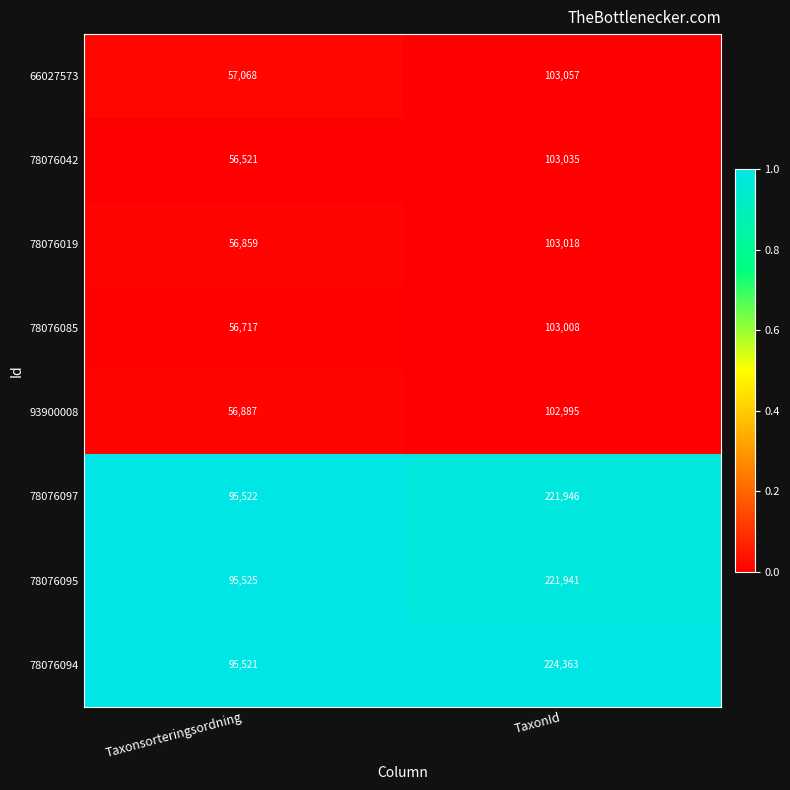

Reading right to left, transcribe all the data shown in this chart.

66027573: TaxonId=103057	Taxonsorteringsordning=57068
78076042: TaxonId=103035	Taxonsorteringsordning=56521
78076019: TaxonId=103018	Taxonsorteringsordning=56859
78076085: TaxonId=103008	Taxonsorteringsordning=56717
93900008: TaxonId=102995	Taxonsorteringsordning=56887
78076097: TaxonId=221946	Taxonsorteringsordning=95522
78076095: TaxonId=221941	Taxonsorteringsordning=95525
78076094: TaxonId=224363	Taxonsorteringsordning=95521